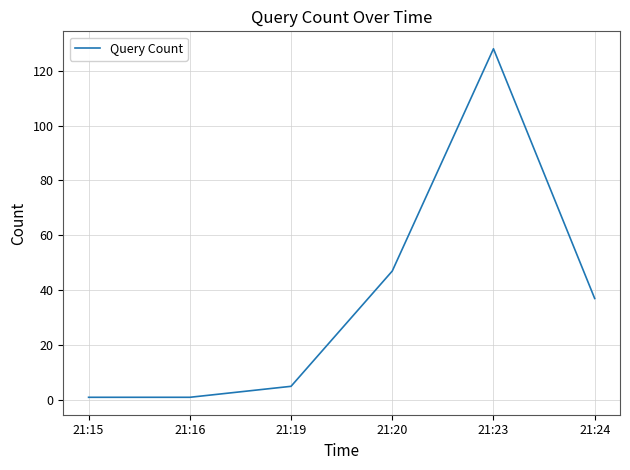

What is the sum of the values at 21:16 and 21:23?

129